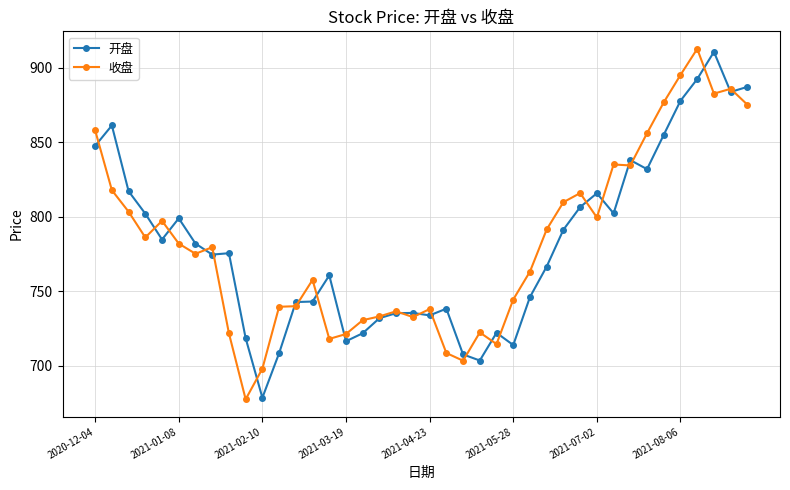

What is the value of the 开盘 point at the 12th from the left?

708.6